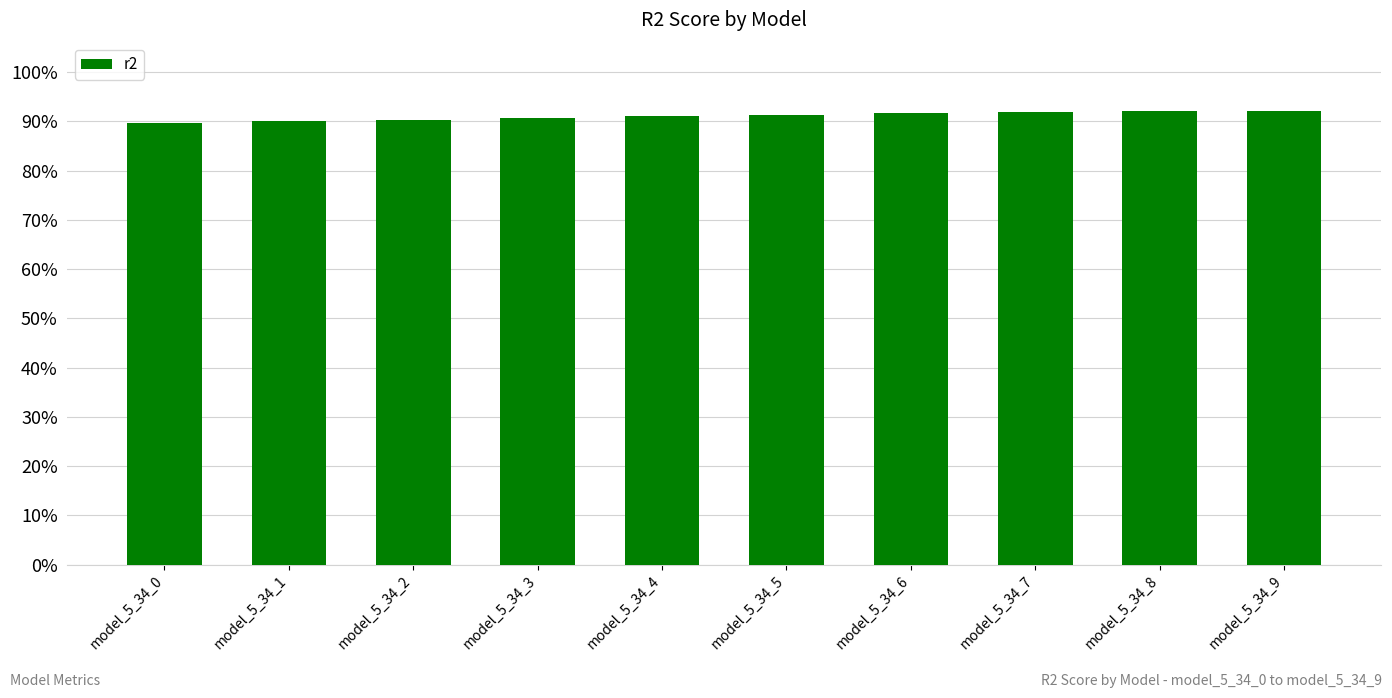

Are the bars horizontal?

No